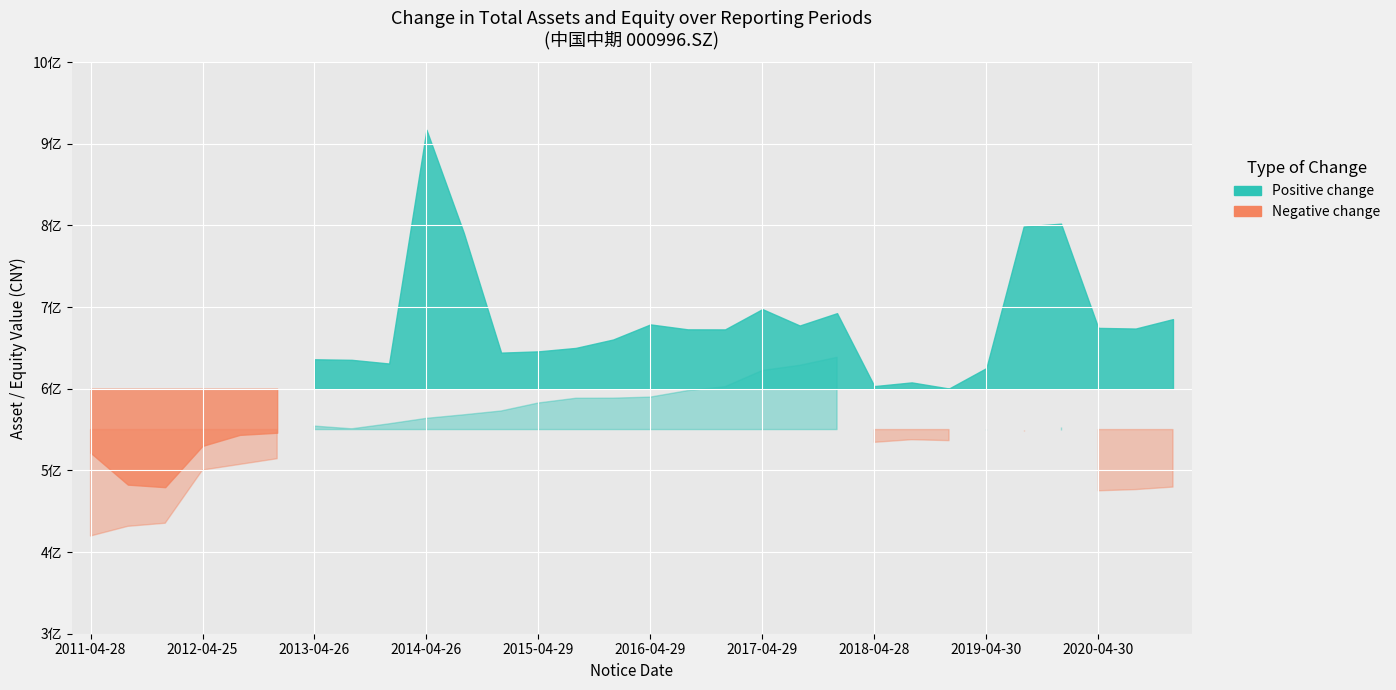

At which category does the chart reach its minimum across all series?

2011-04-28